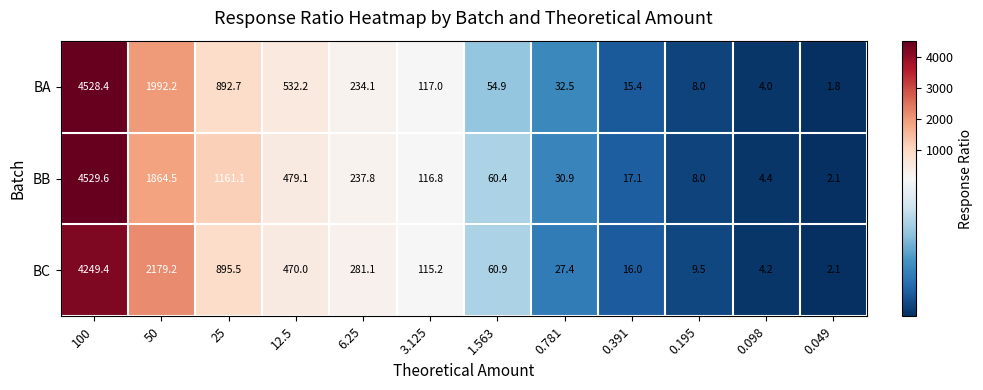

How many data points in BC are less than 115?

6